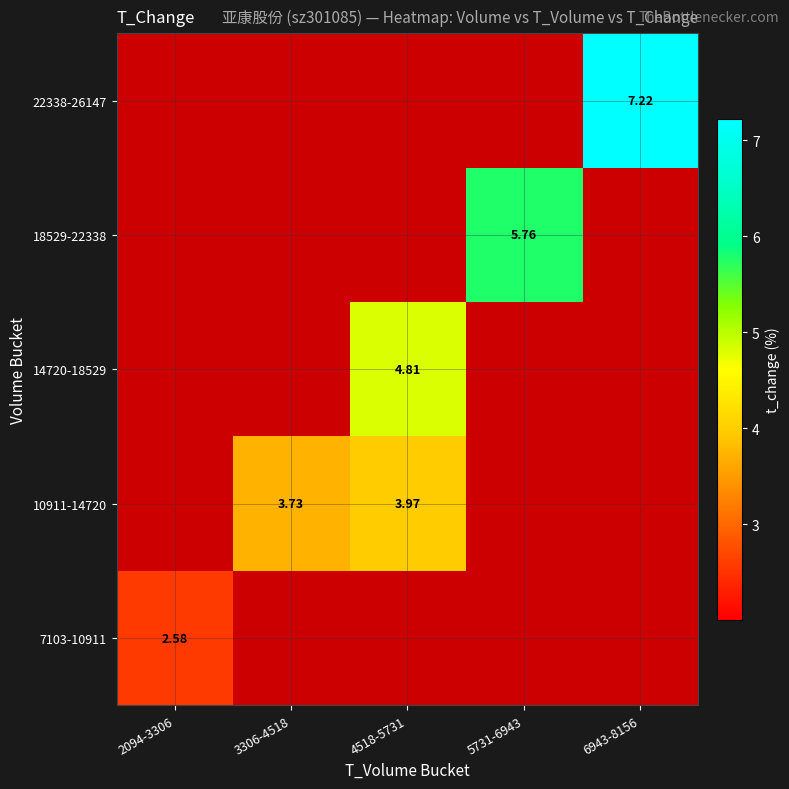

Count the number of categories in the chart.

5